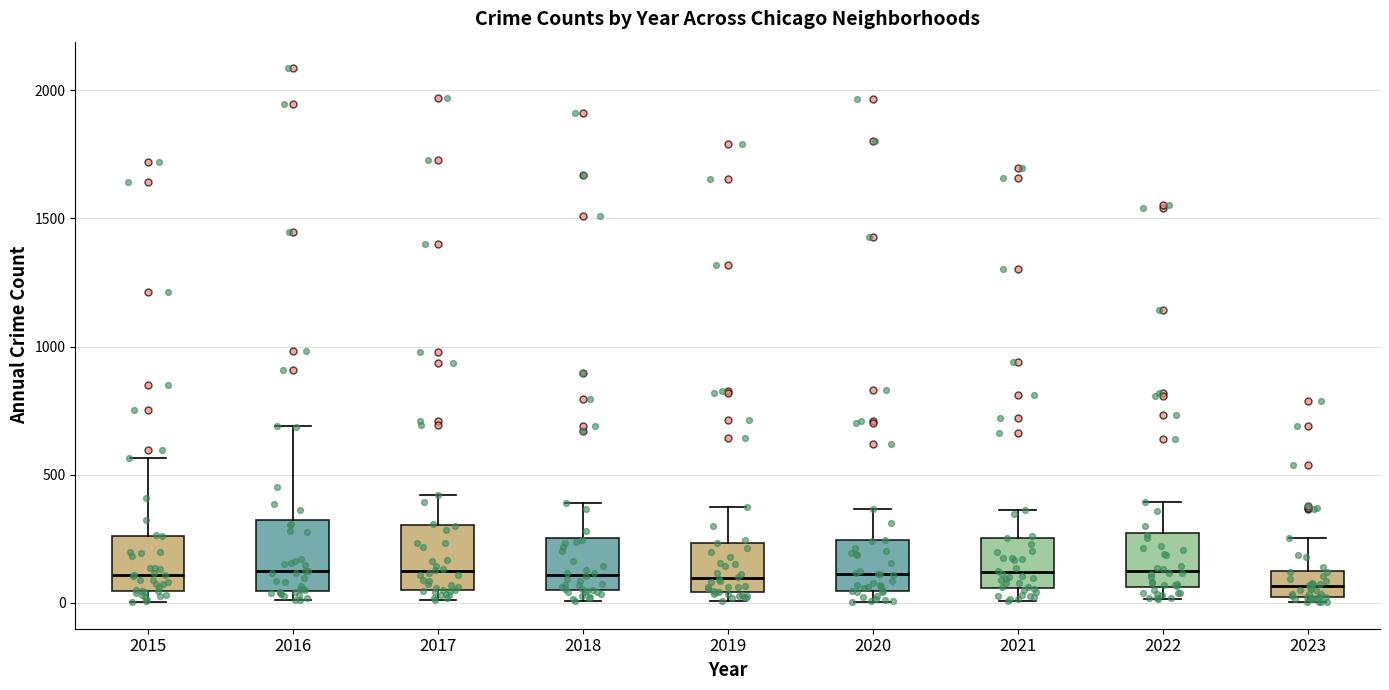

Reading left to right, read every box against the y-axis: the position of its median line, the range the box covers, and the ends of its whiskers. The values are not printed on the chart, so give them approximately, as read against the axis.

2015: median 100, box 50 to 250, whiskers 0 to 550
2016: median 150, box 50 to 300, whiskers 0 to 700
2017: median 100, box 50 to 300, whiskers 0 to 400
2018: median 100, box 50 to 250, whiskers 0 to 400
2019: median 100, box 50 to 250, whiskers 0 to 400
2020: median 100, box 50 to 250, whiskers 0 to 350
2021: median 100, box 50 to 250, whiskers 0 to 350
2022: median 100, box 50 to 250, whiskers 0 to 400
2023: median 50, box 0 to 100, whiskers 0 (just below the box's lower edge) to 250